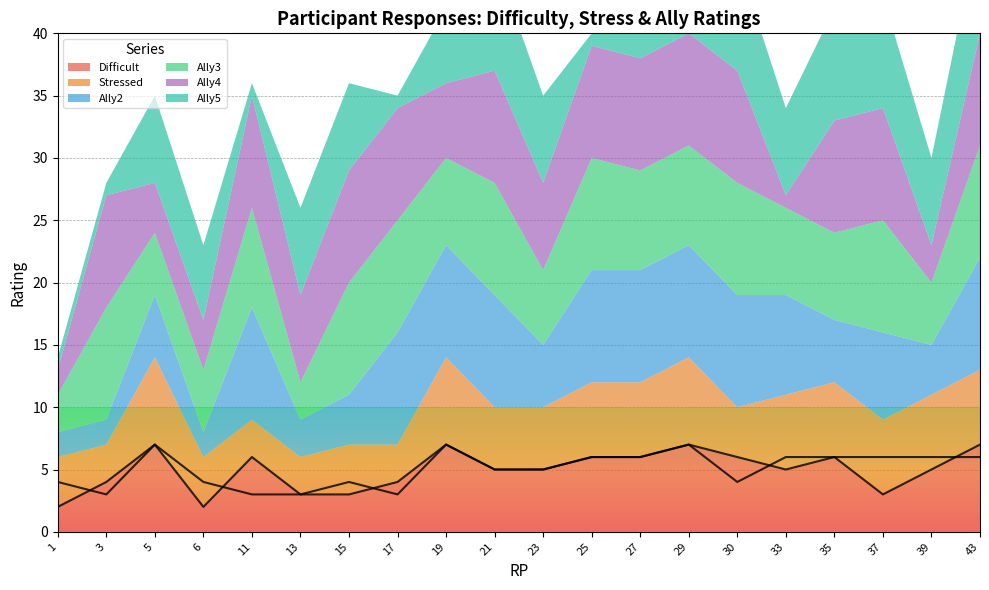

How many interior local peaks does the Ally5 series have?

4